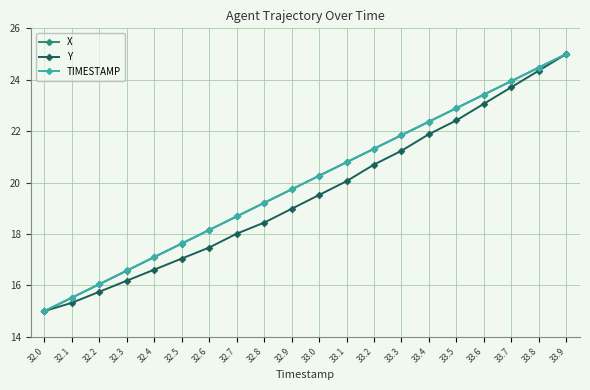

What is the difference between the Y values at 33.7 and 32.9?

4.7